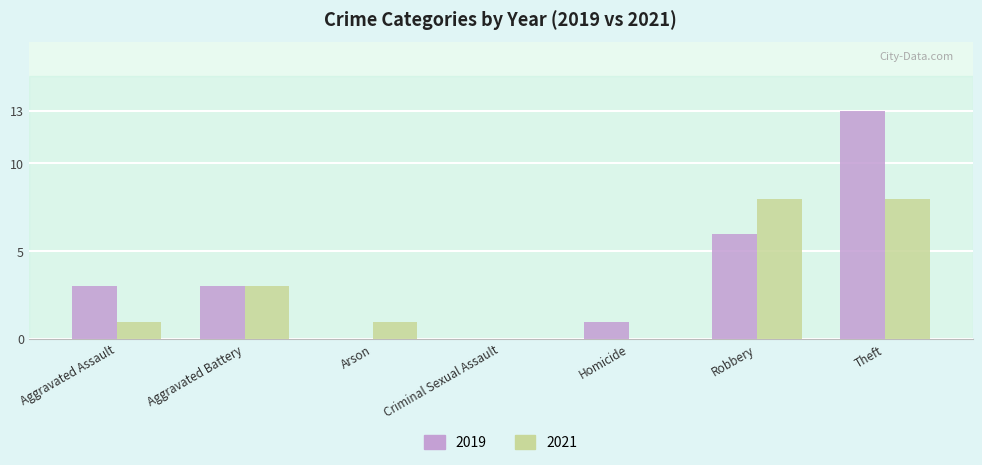

What is the highest value of the 2021 series?

8